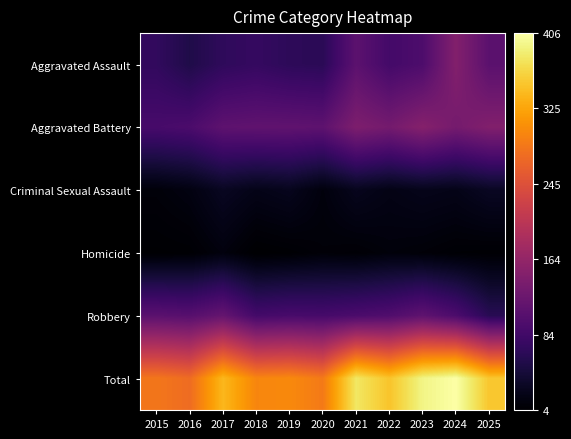

Between 2018 and 2020, which series saw the biggest shift?

Total